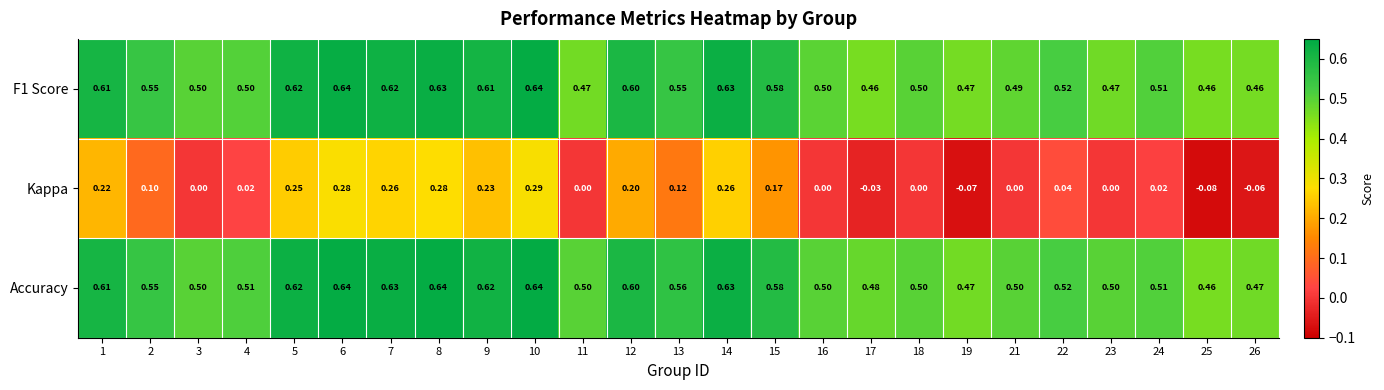

Which series has the largest total across all categories?

Accuracy